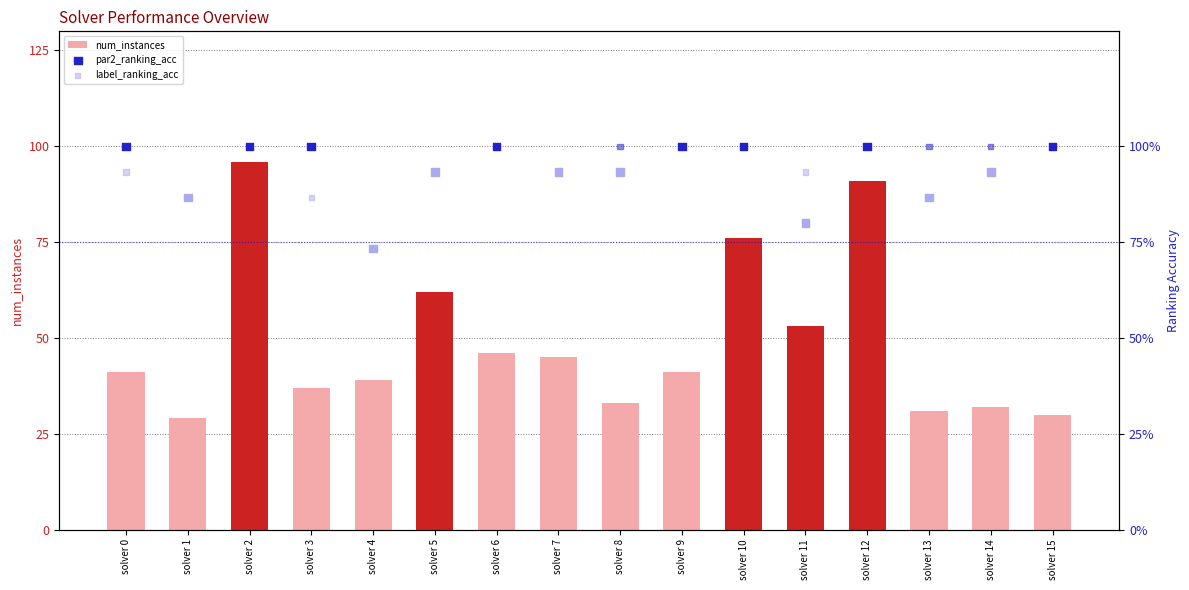

At how many categories does at least one series exceed 82?

15